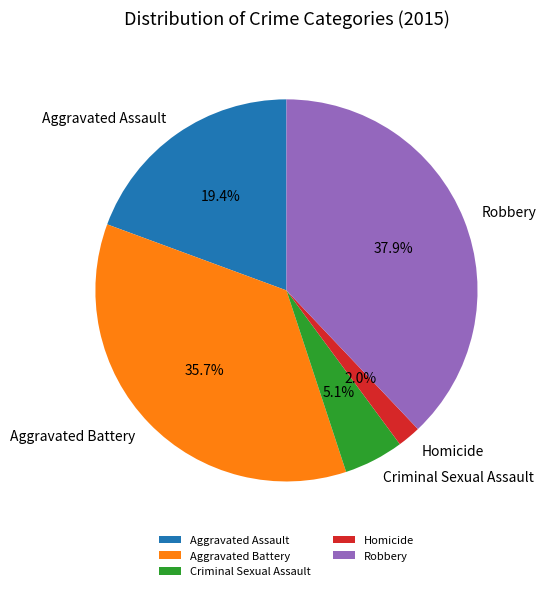

To the nearest percent, what is the combined percentage of Aggravated Assault and Robbery?

57%